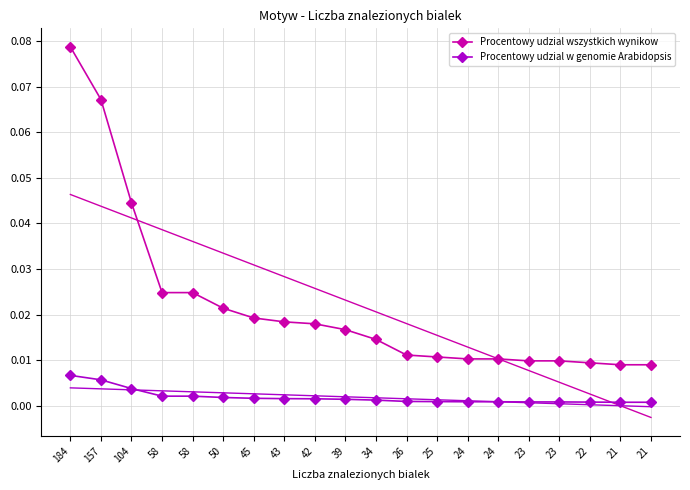

At which label does Procentowy udzial wszystkich wynikow reach its peak?

184